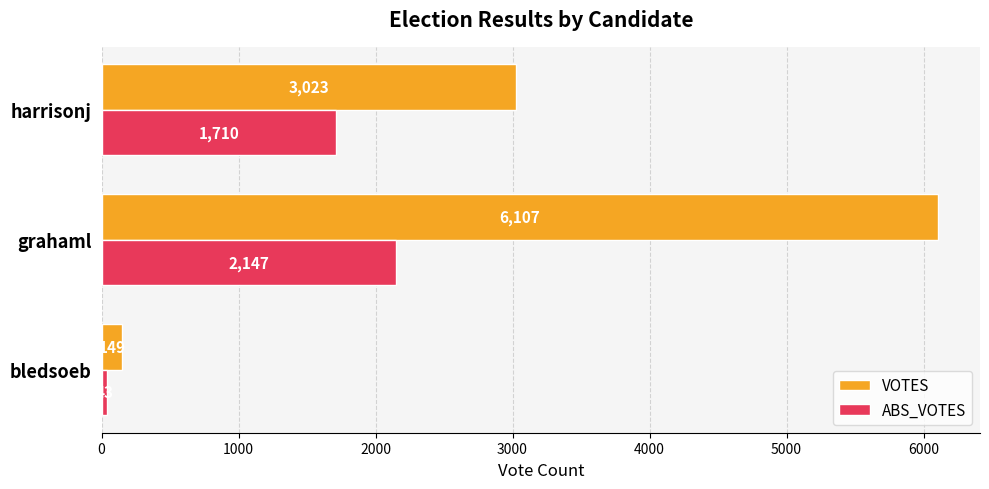

Which series has the largest total across all categories?

VOTES